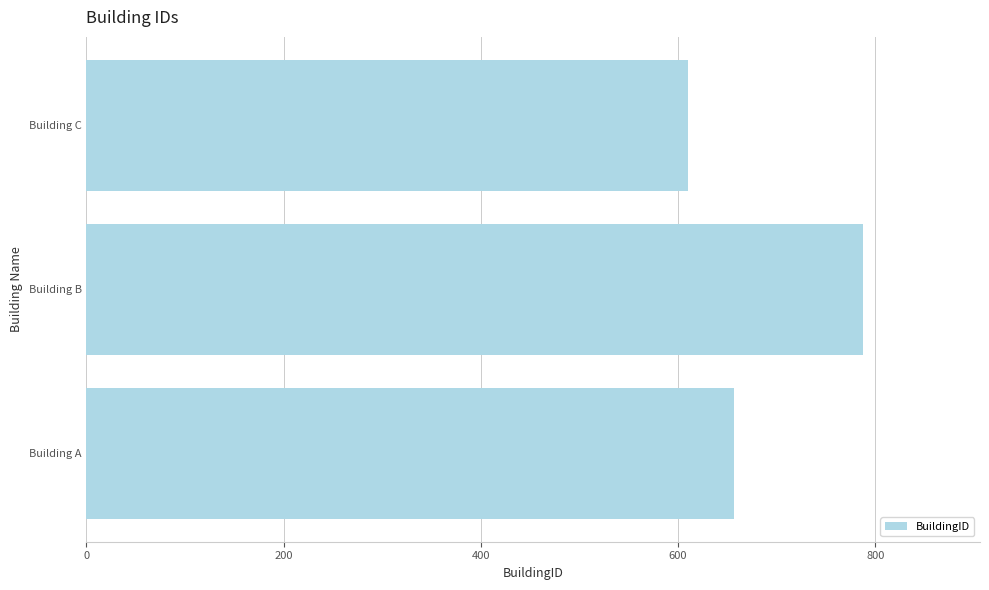

At which category does the chart reach its minimum across all series?

Building C